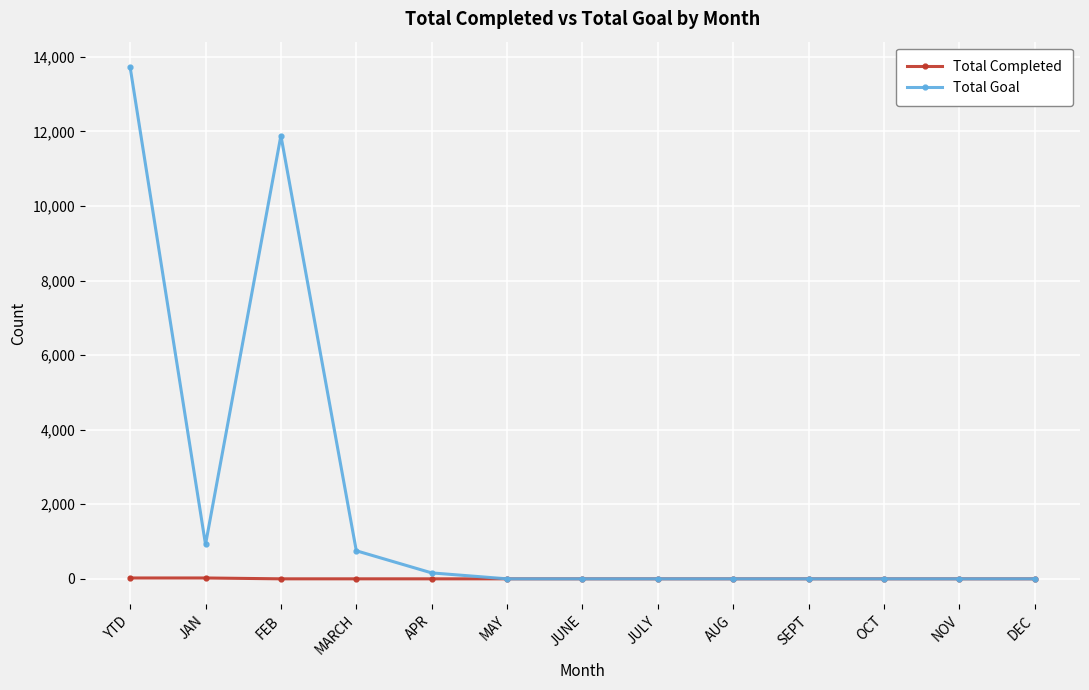

Is this an area chart (filled region under the line)?

No